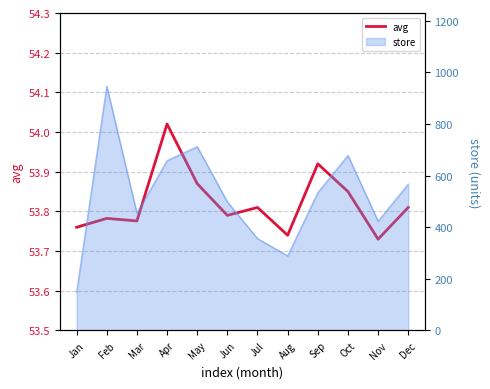

What is the average value?

53.8